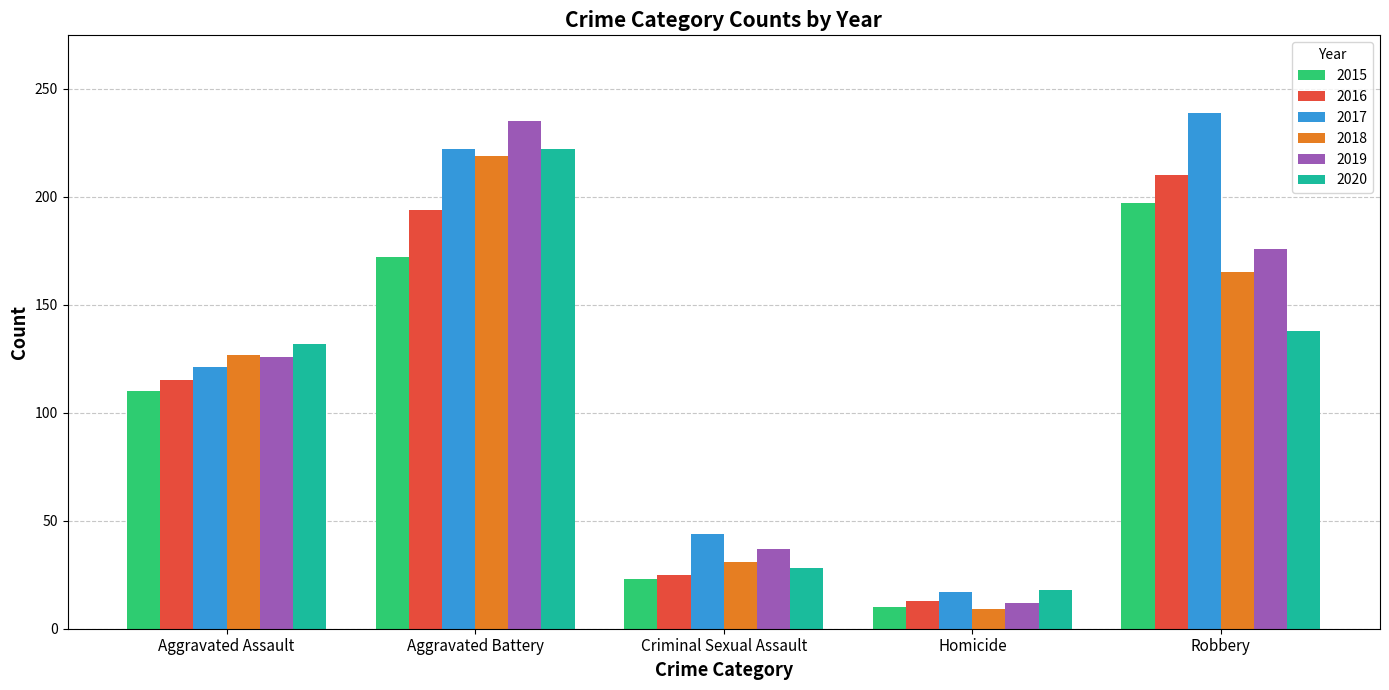

Is the value of 2015 at Aggravated Battery greater than the value of 2020 at Robbery?

Yes